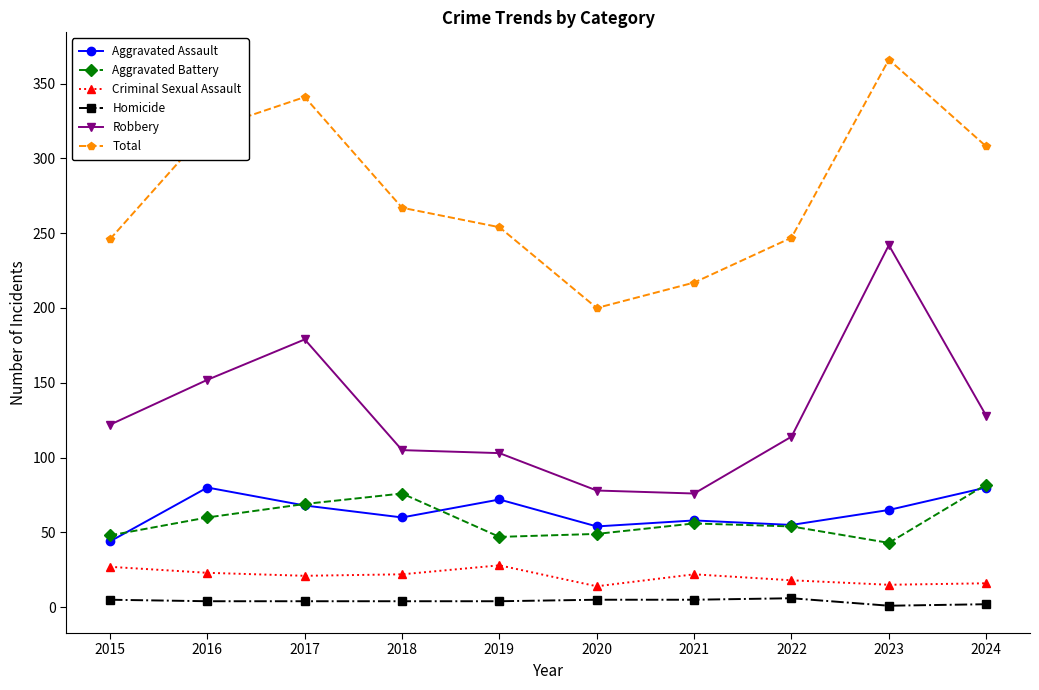

Which series changed the most between 2021 and 2024?

Total